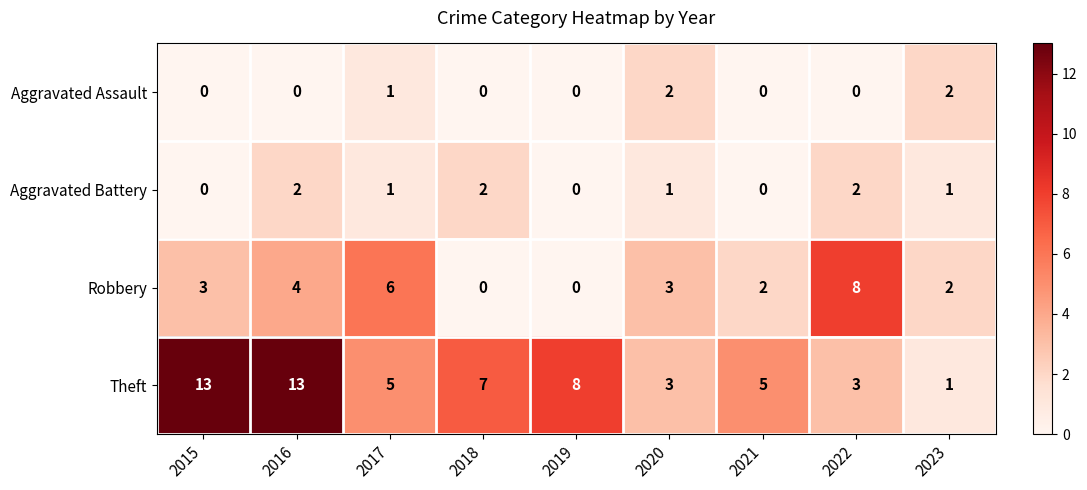

Which series has the largest range (max minus min)?

Theft